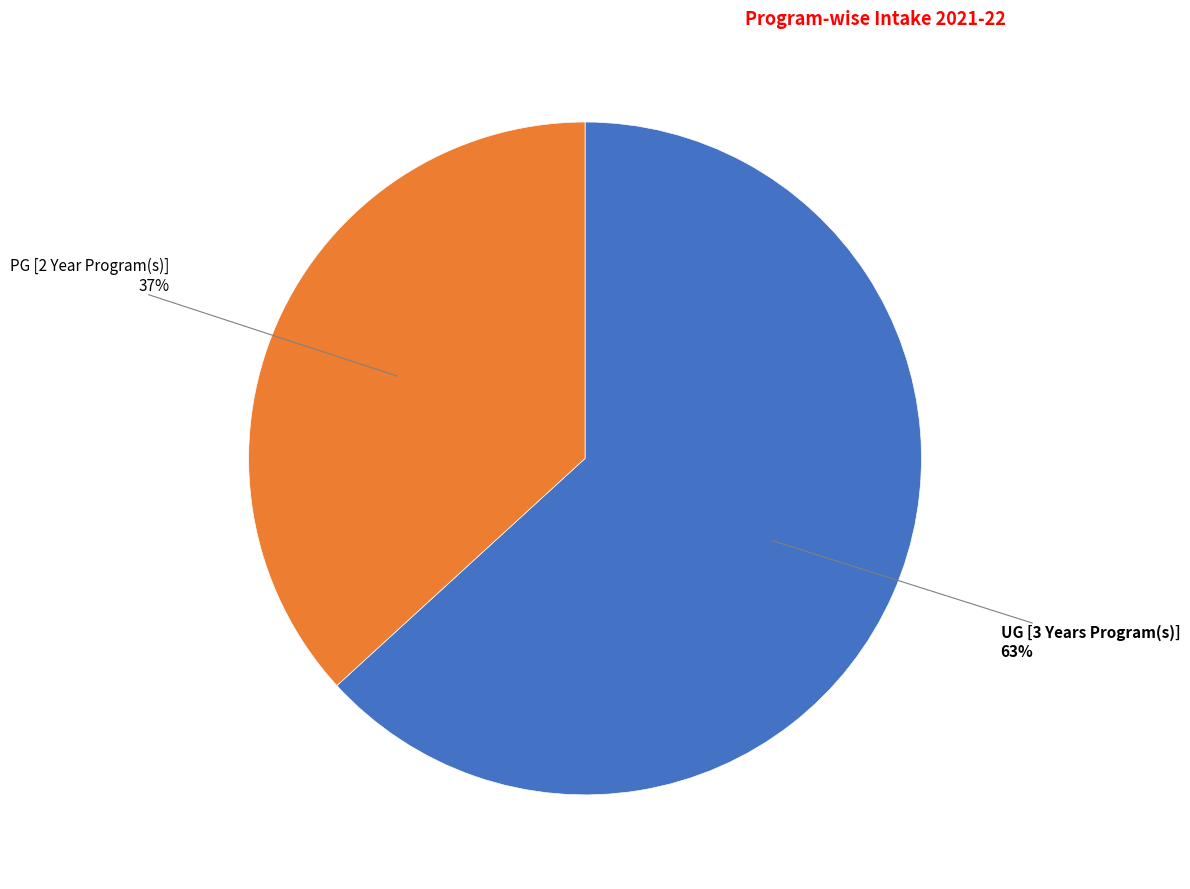

To the nearest percent, what is the difference between the largest and smallest slice percentages?

26%